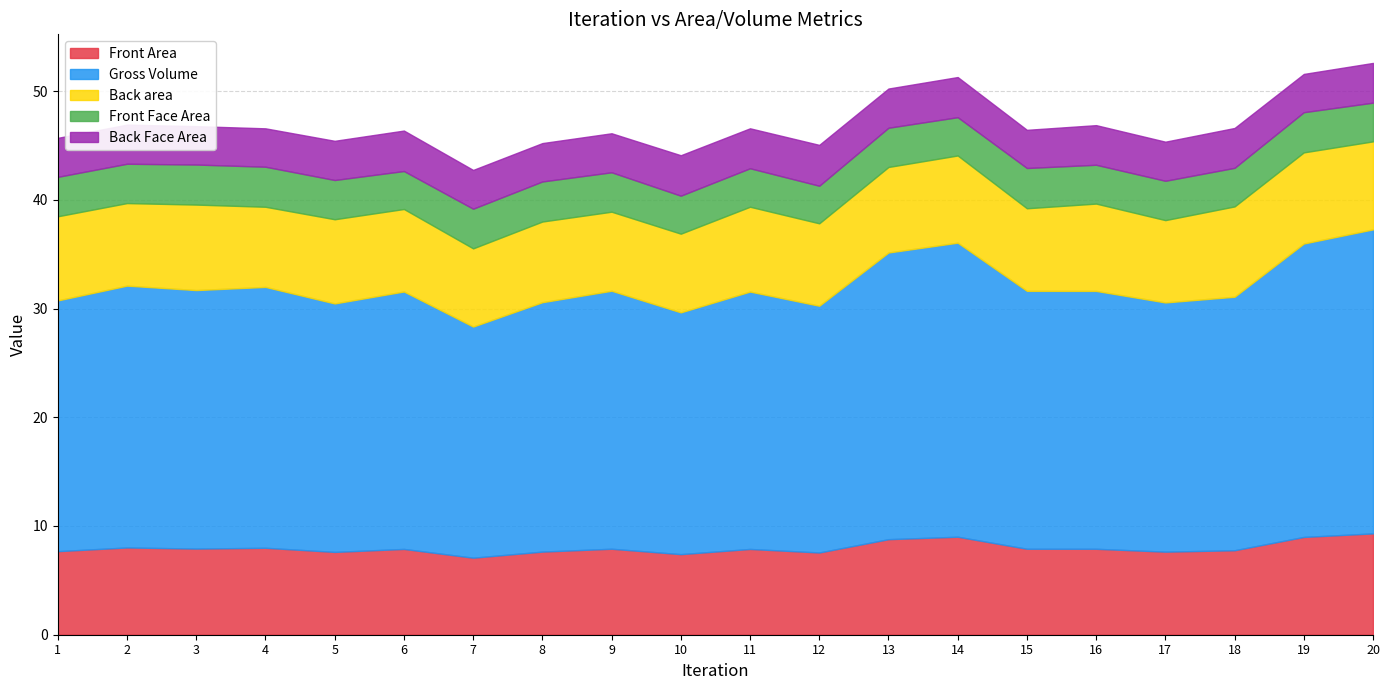

True or false: Back area and Front Face Area cross at least once.

False